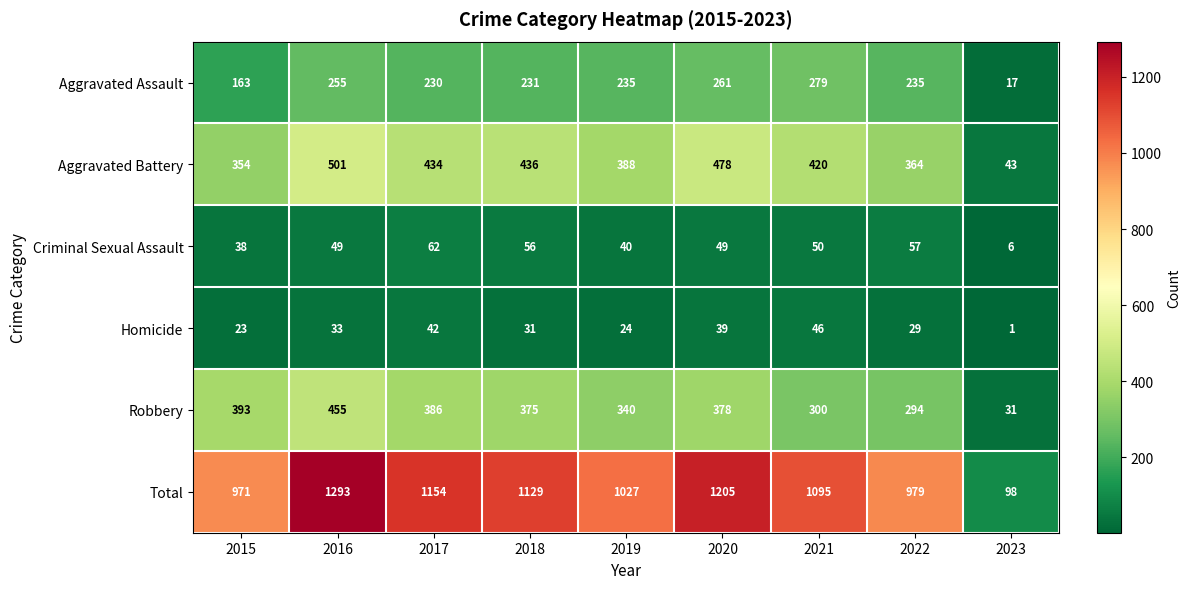

Is the value of Aggravated Assault at 2016 greater than the value of Aggravated Battery at 2016?

No